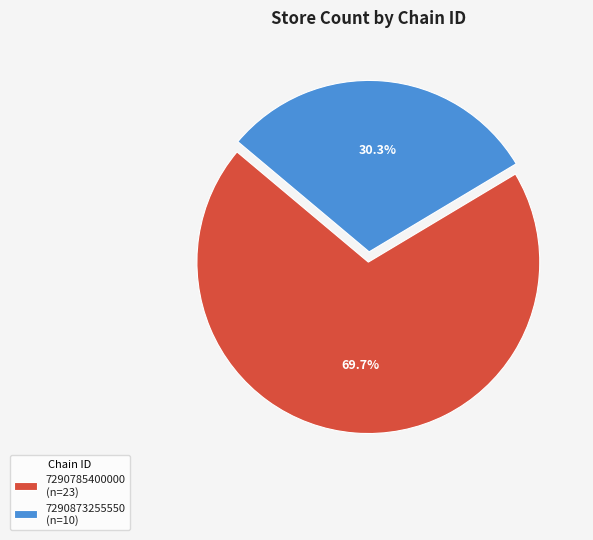

Is 7290785400000 the majority of the pie?

Yes